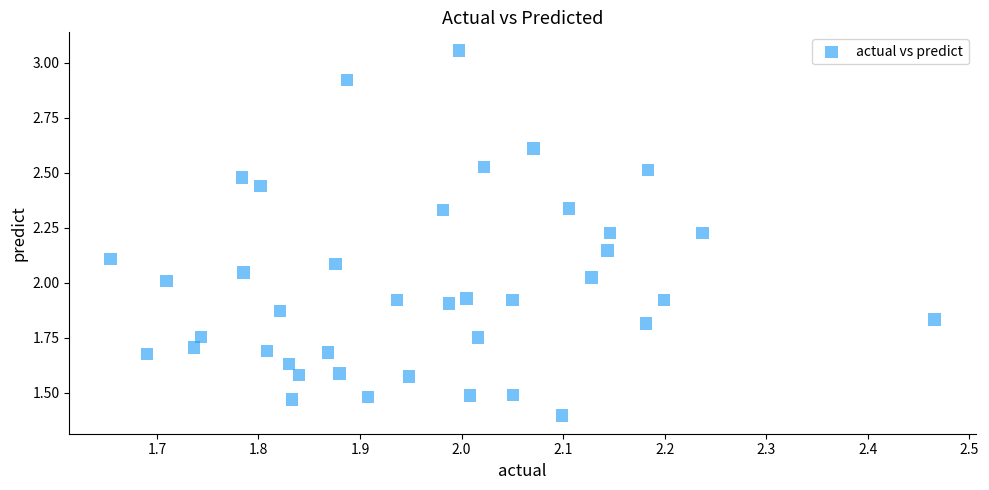

What is the range of X values (max minus min)?

0.8